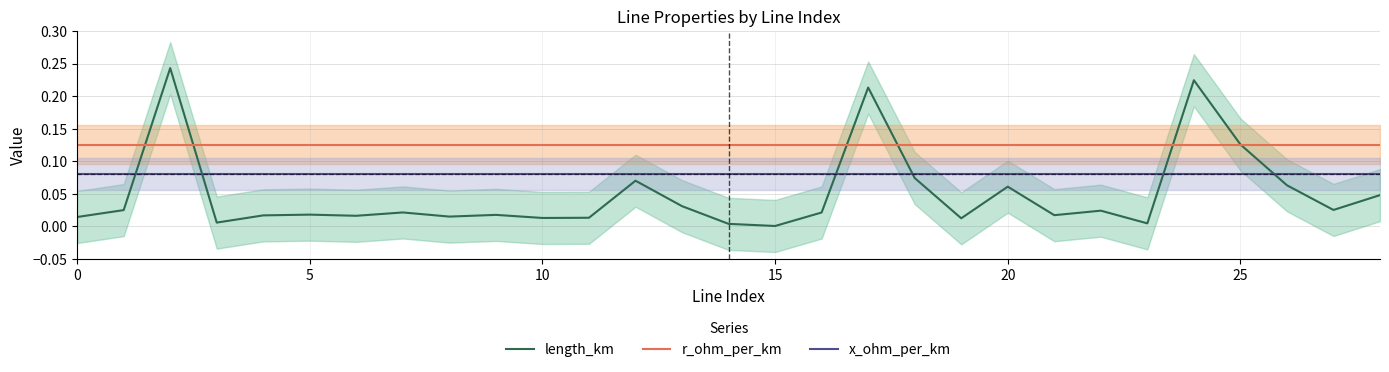

What is the difference between the length_km values at 25 and 12?

0.1